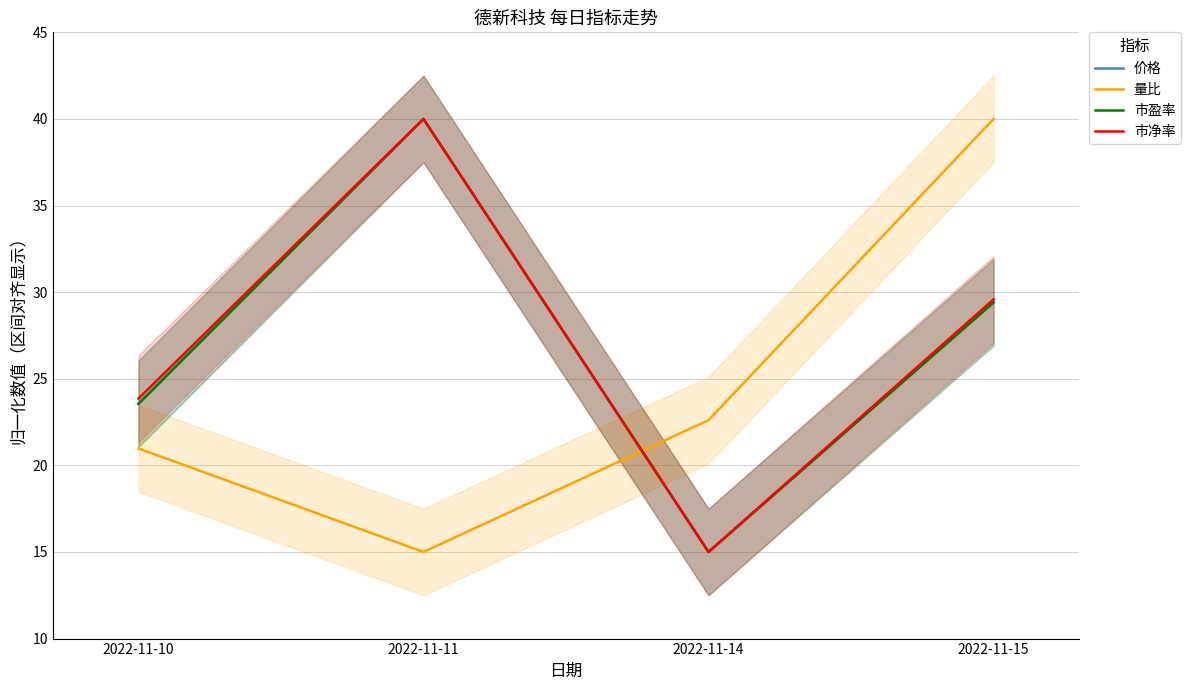

At which label does 市净率 first exceed 29?

2022-11-11